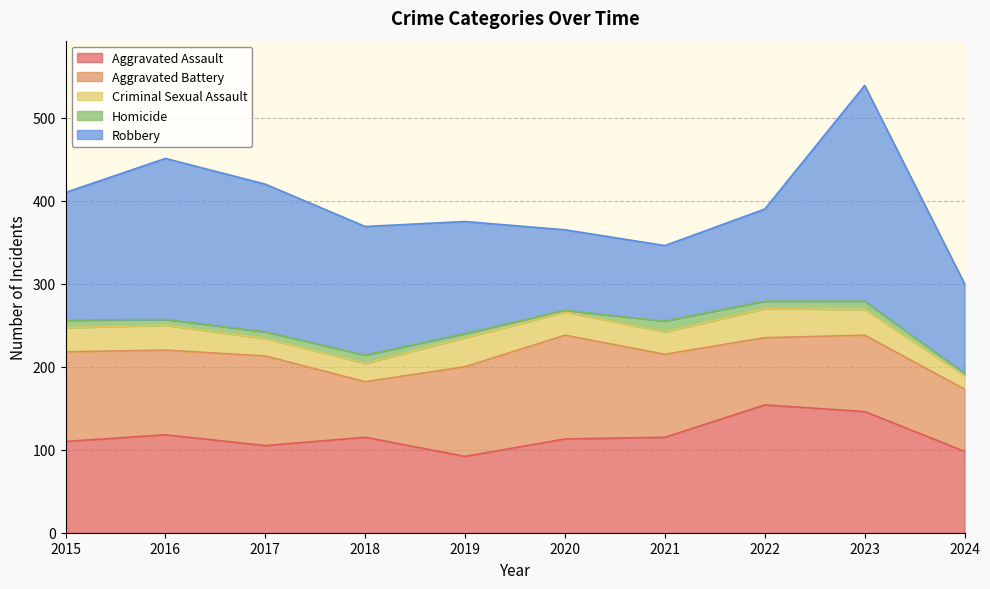

Which series changed the most between 2020 and 2024?

Aggravated Battery